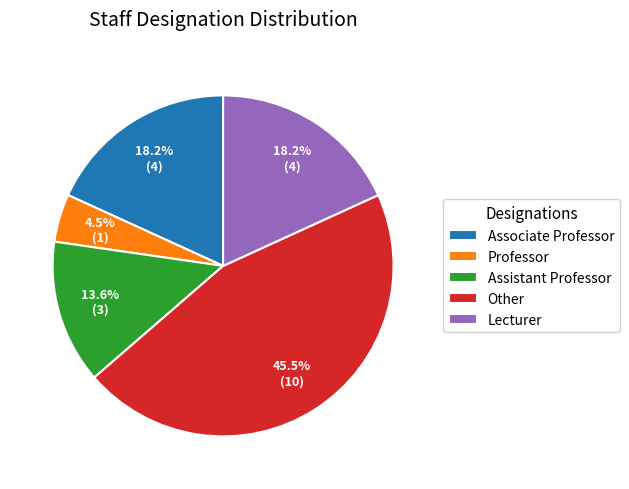

Which has a higher value, Assistant Professor or Lecturer?

Lecturer